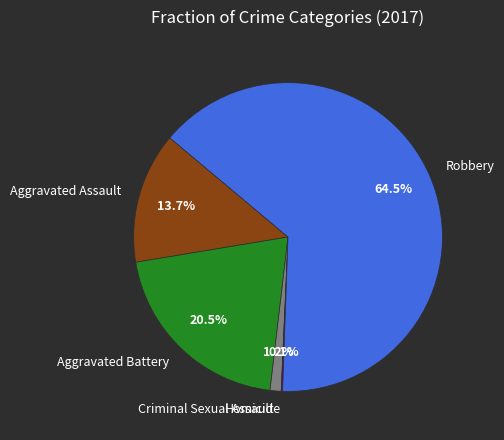

Approximately how many times larger is the value at Aggravated Assault compared to Aggravated Battery?

0.7